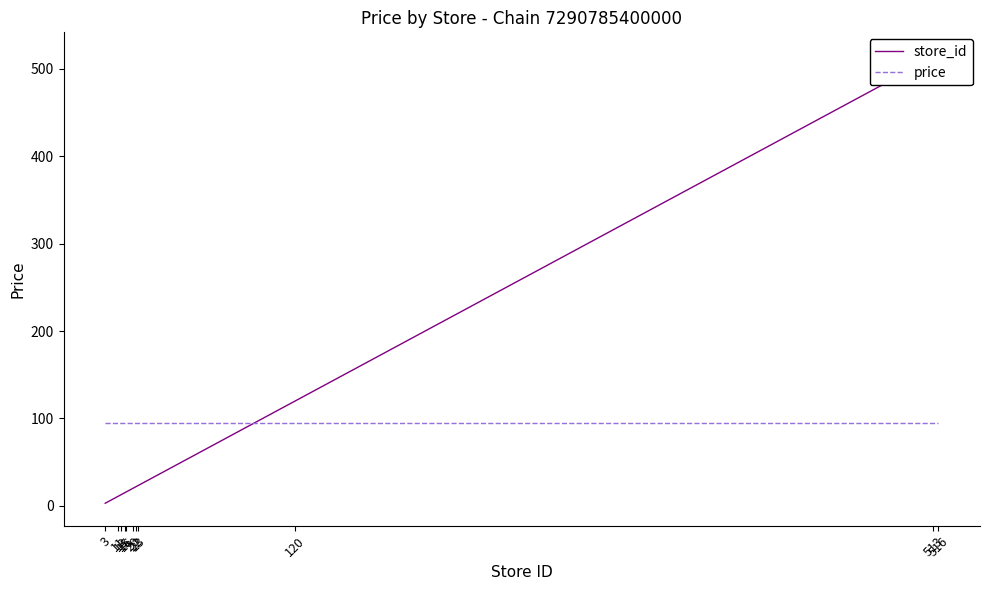

At which category is the sum across all series the highest?

516